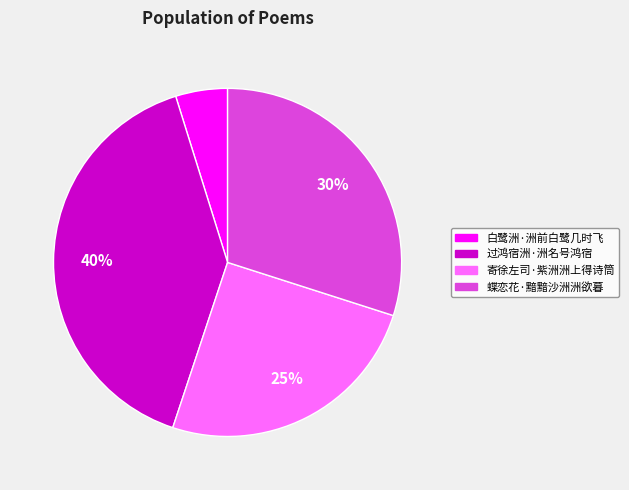

To the nearest percent, what is the combined percentage of 过鸿宿洲·洲名号鸿宿 and 白鹭洲·洲前白鹭几时飞?

45%